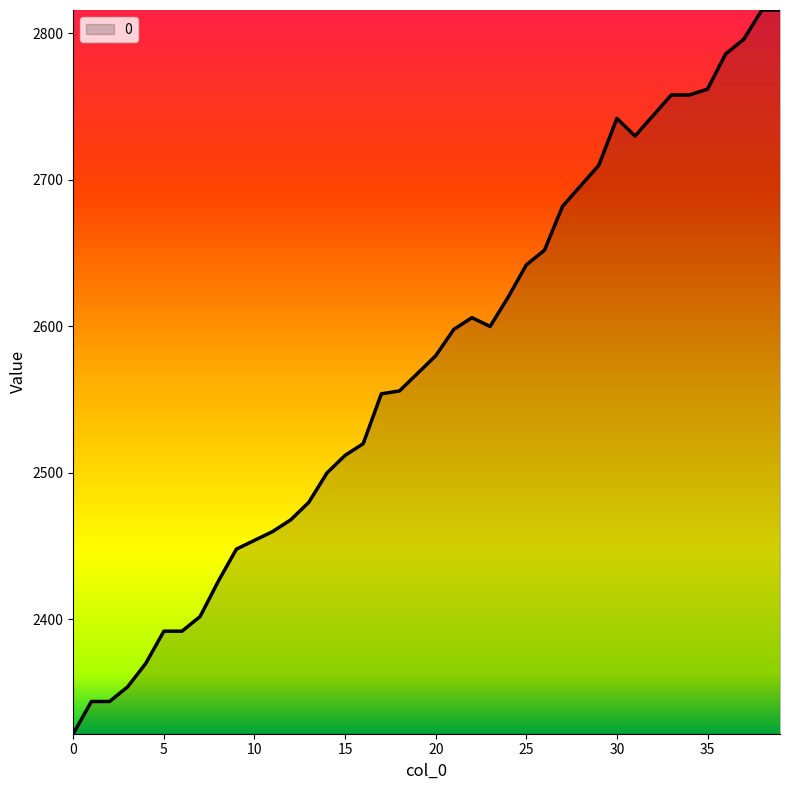

What is the difference between the maximum and minimum values?

494